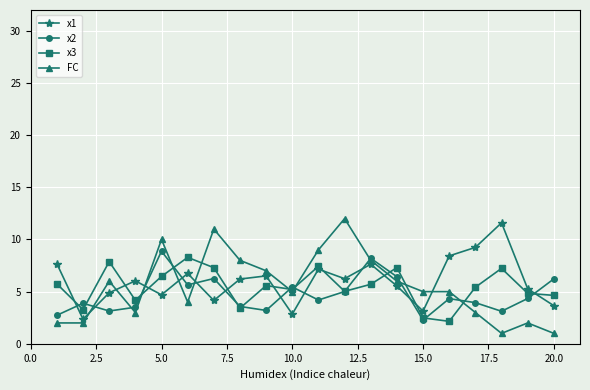

What is the value of the x1 point at the 16th from the left?

8.4